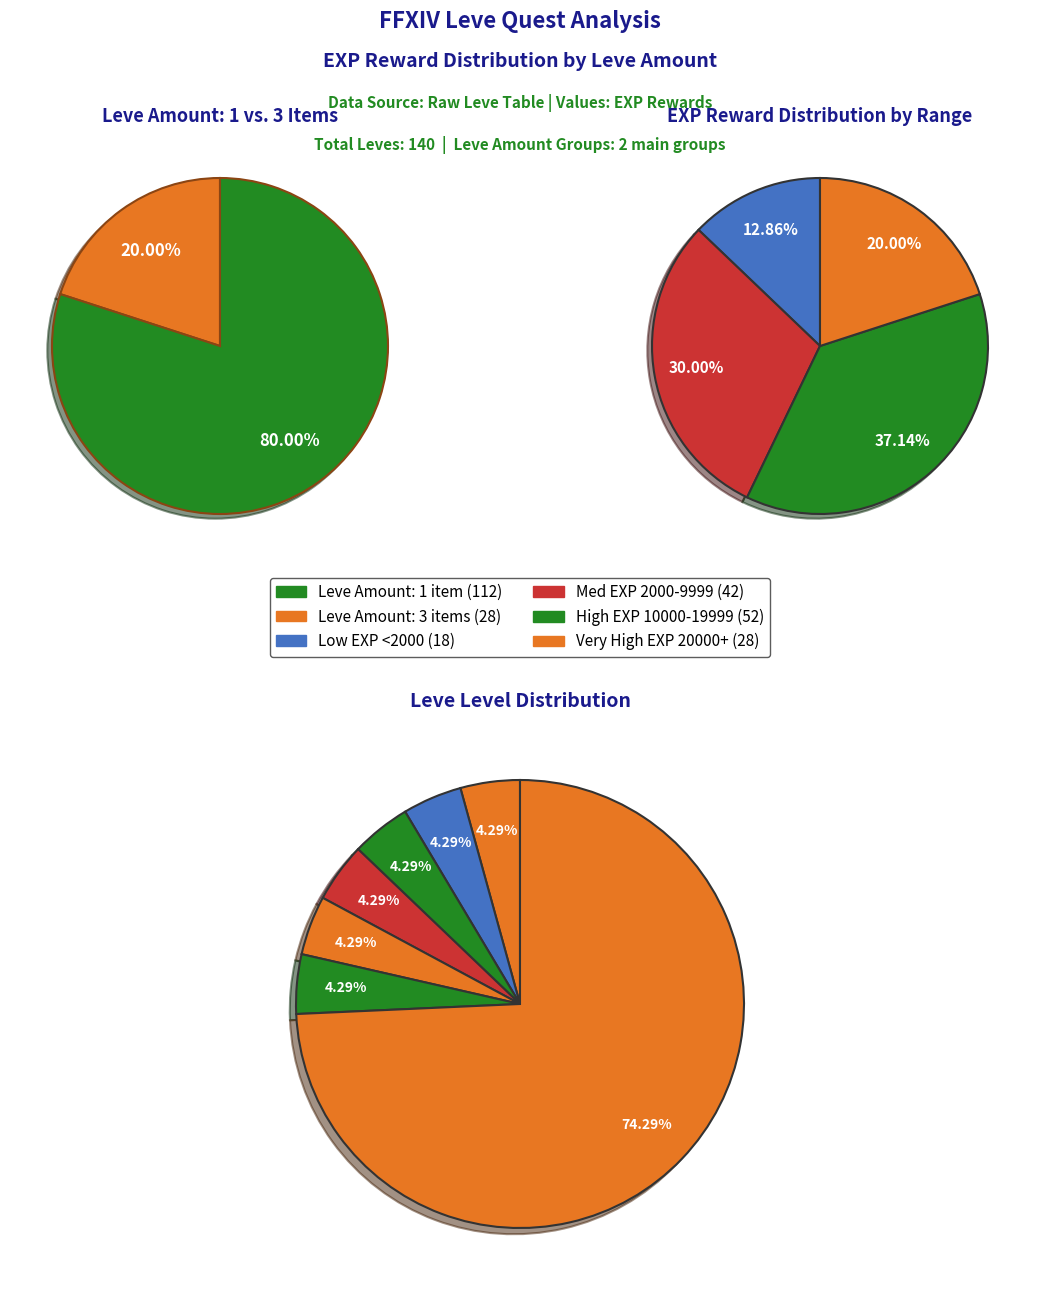

True or false: 9 accounts for 2% of the total.

False